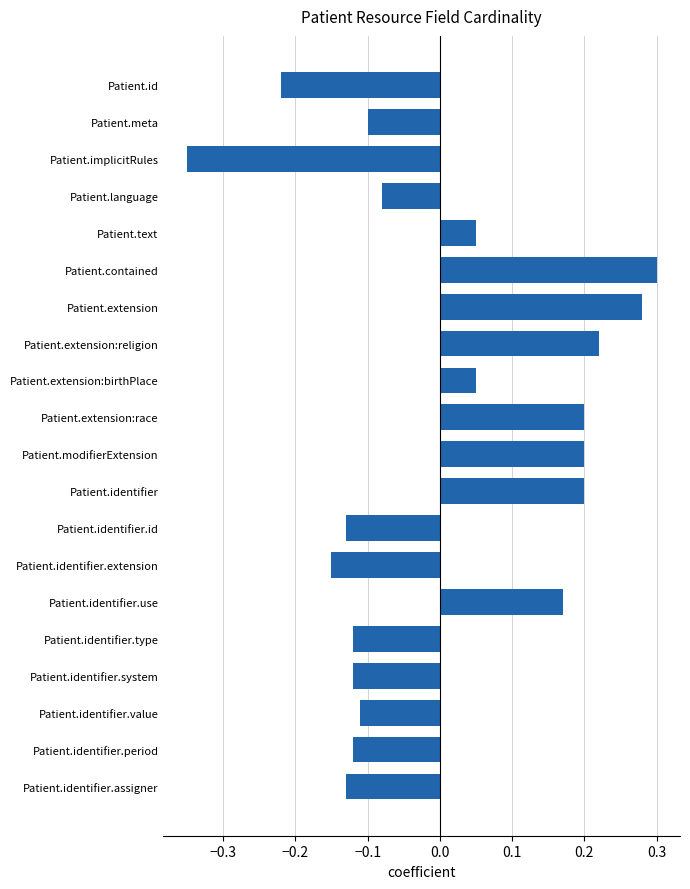

Which has a higher value, Patient.modifierExtension or Patient.implicitRules?

Patient.modifierExtension